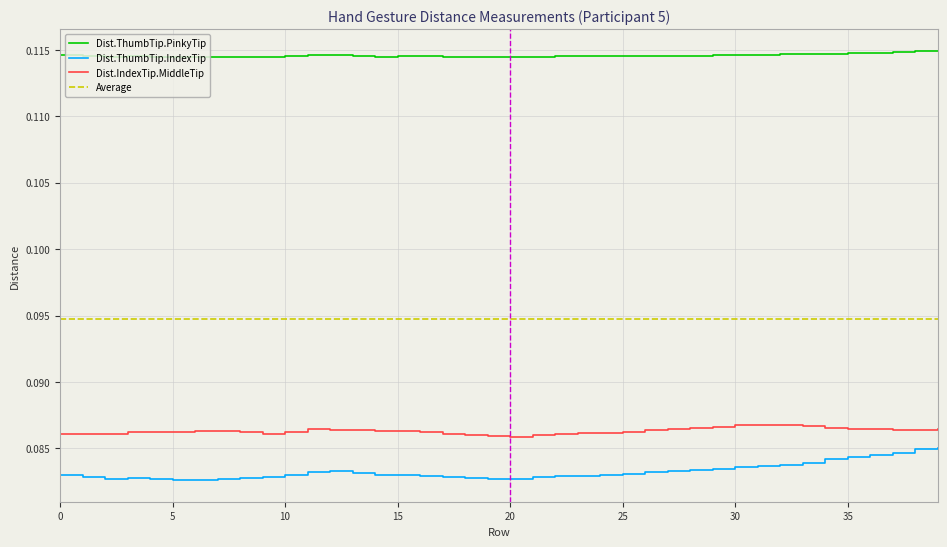

What value does the Dist.IndexTip.MiddleTip series have at 36?

0.1